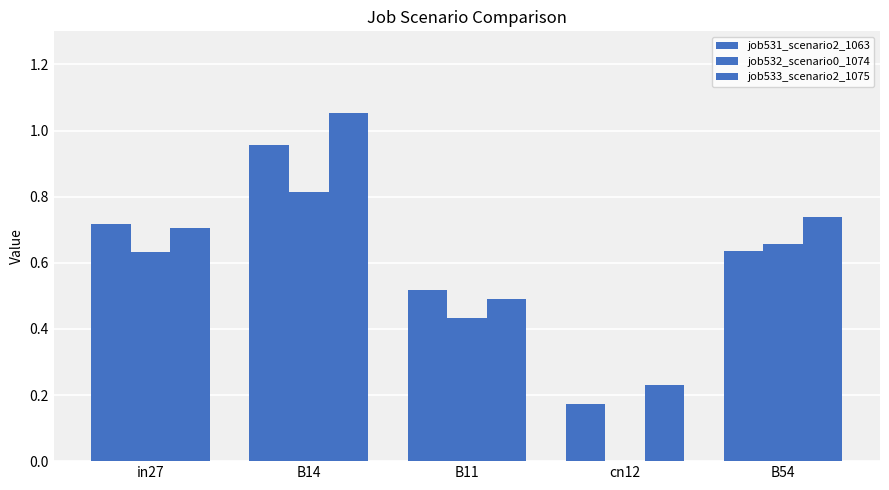

Are the bars grouped side by side (vs. stacked)?

Yes